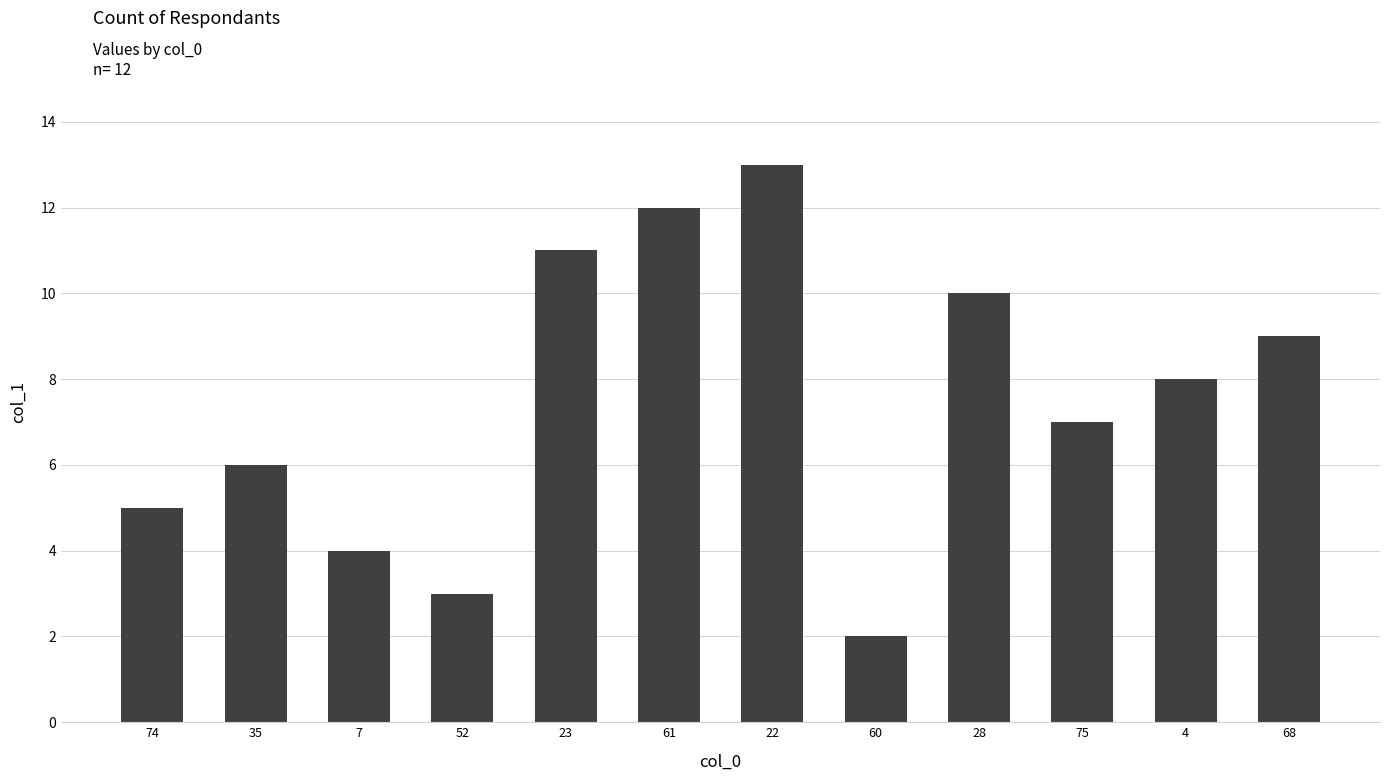

Does the chart contain stacked bars?

No